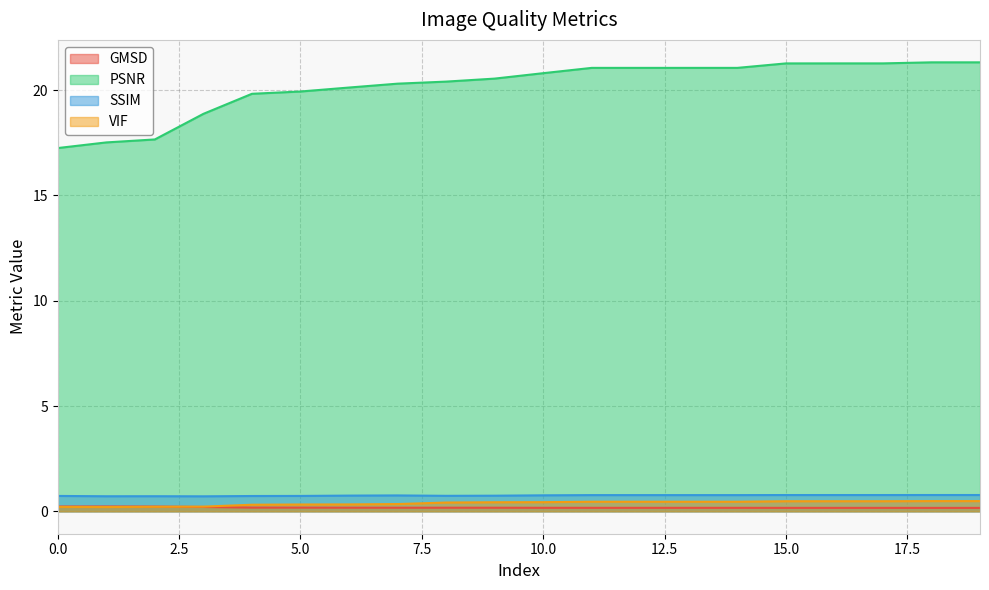

Which category has the lowest value in the VIF series?

1